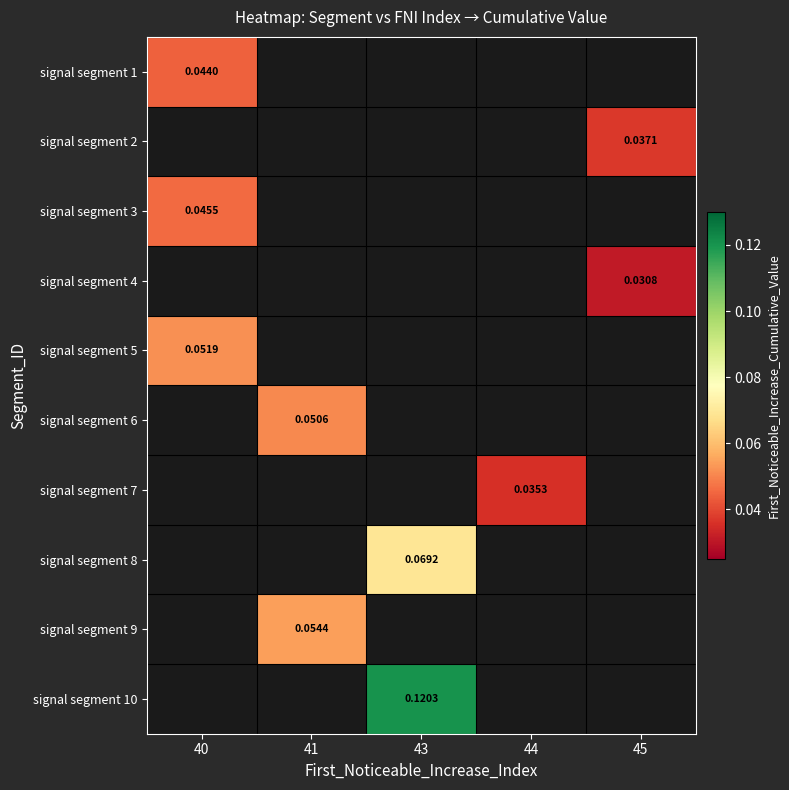

Which category has the lowest value across all series?

45